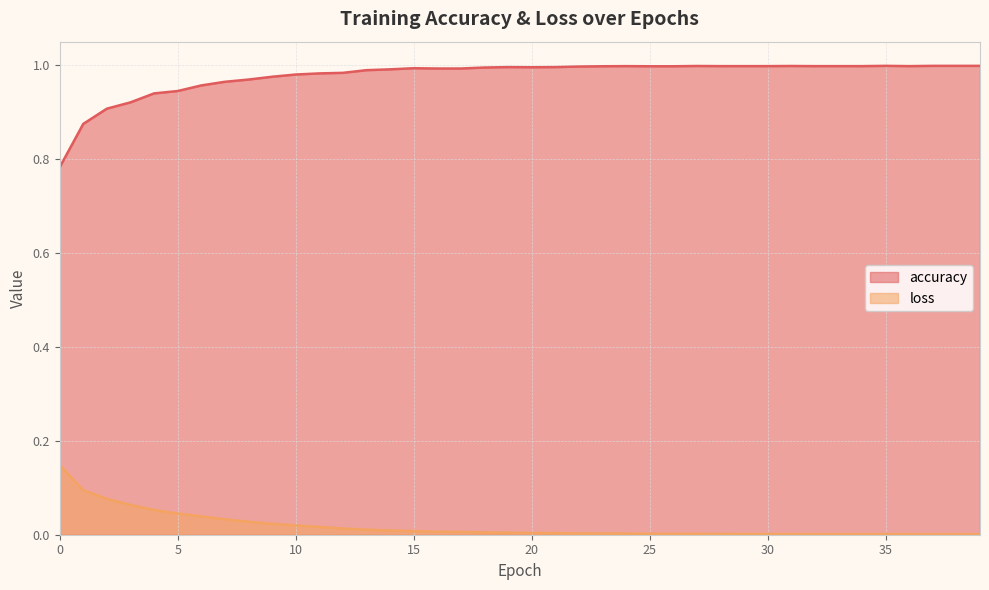

True or false: accuracy and loss intersect in this chart.

False